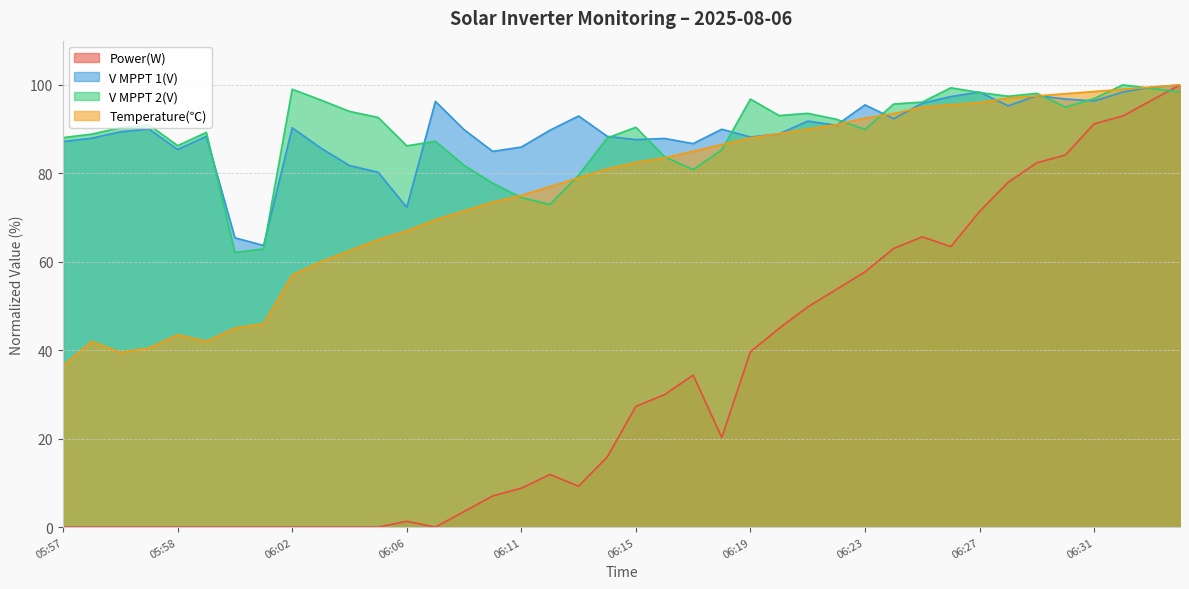

Which series has the largest range (max minus min)?

Power(W)